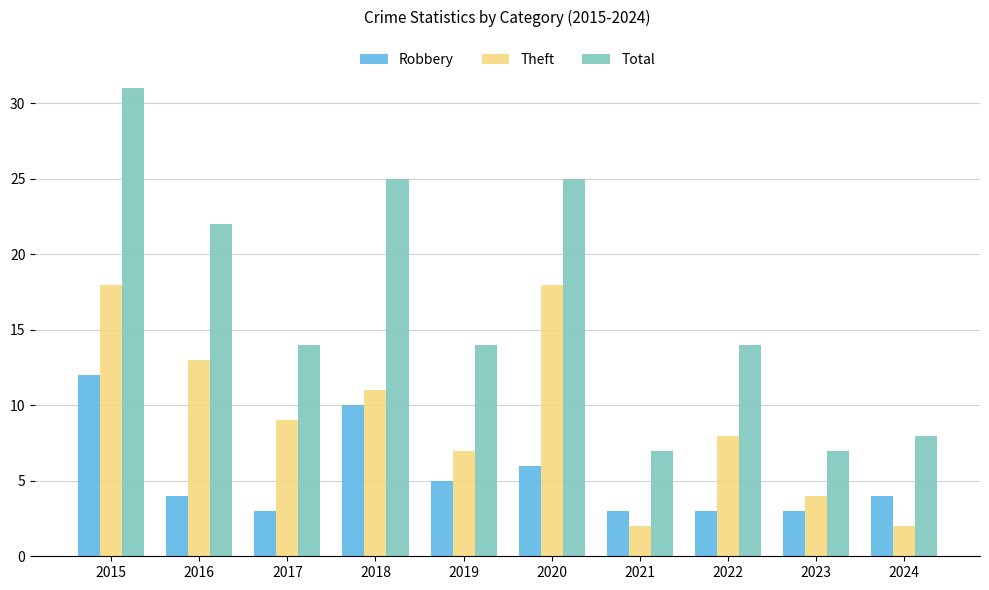

How many groups of bars are there?

10